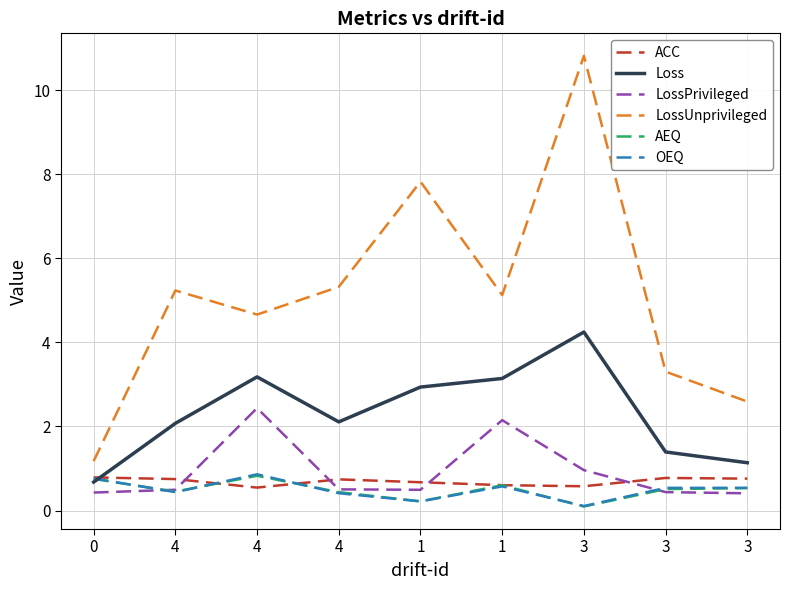

Which label corresponds to the largest value in the chart?

3